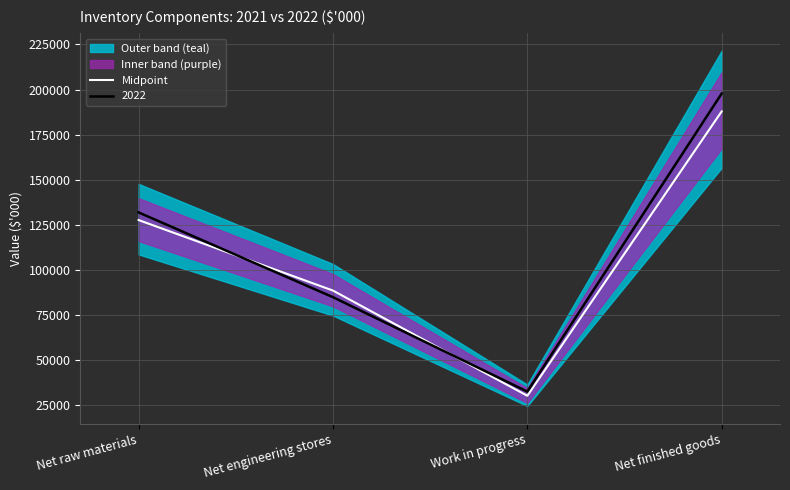

What position from the left is Net finished goods?

4